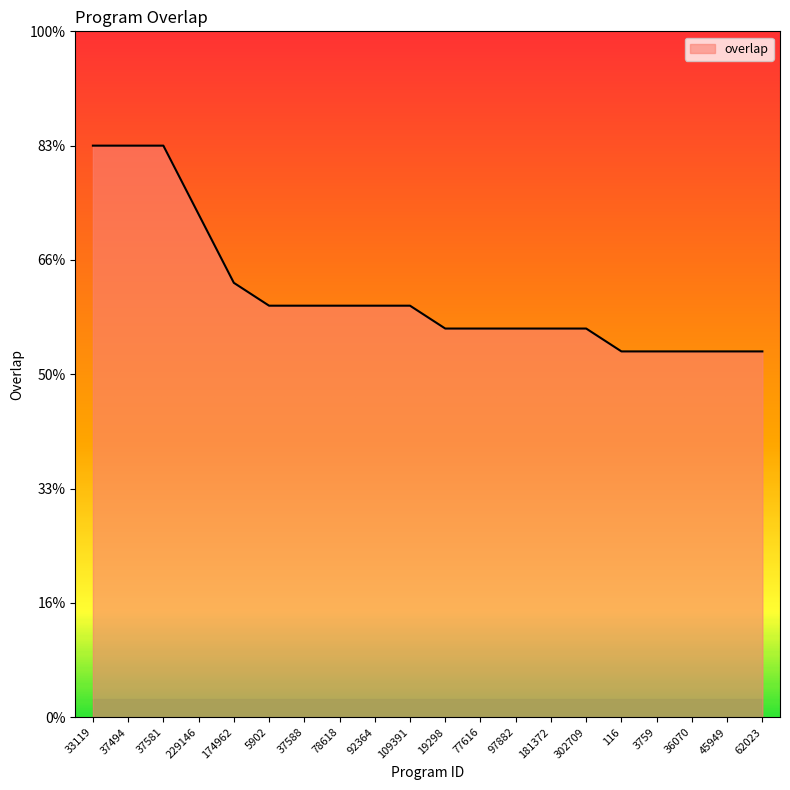

What is the label of the 17th point from the right?

229146